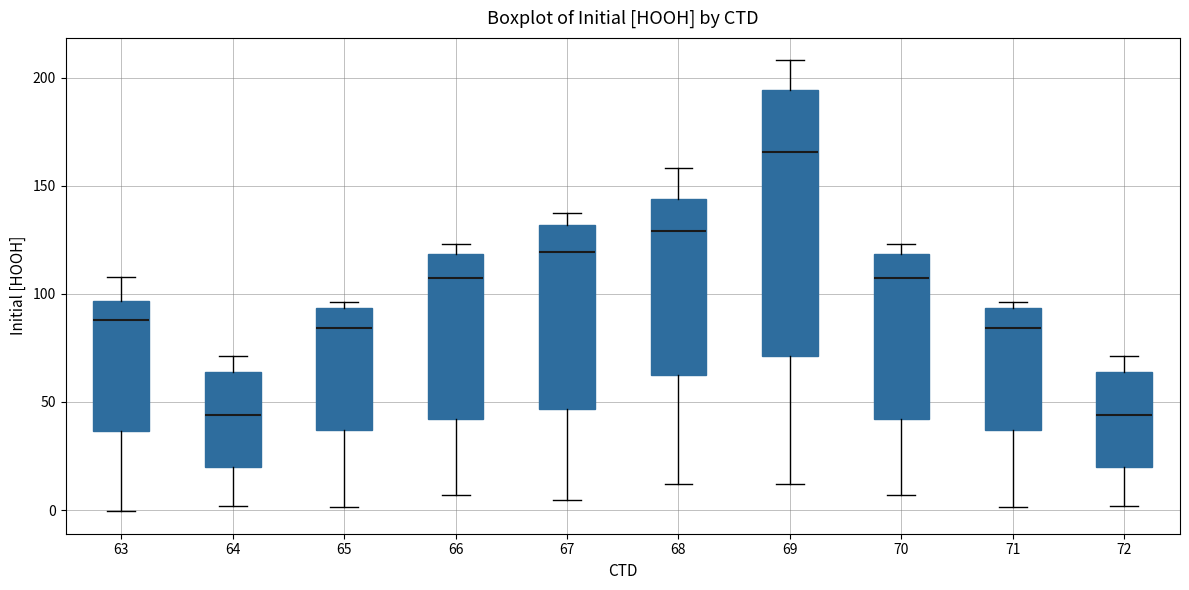

Which box has the highest median line?

69